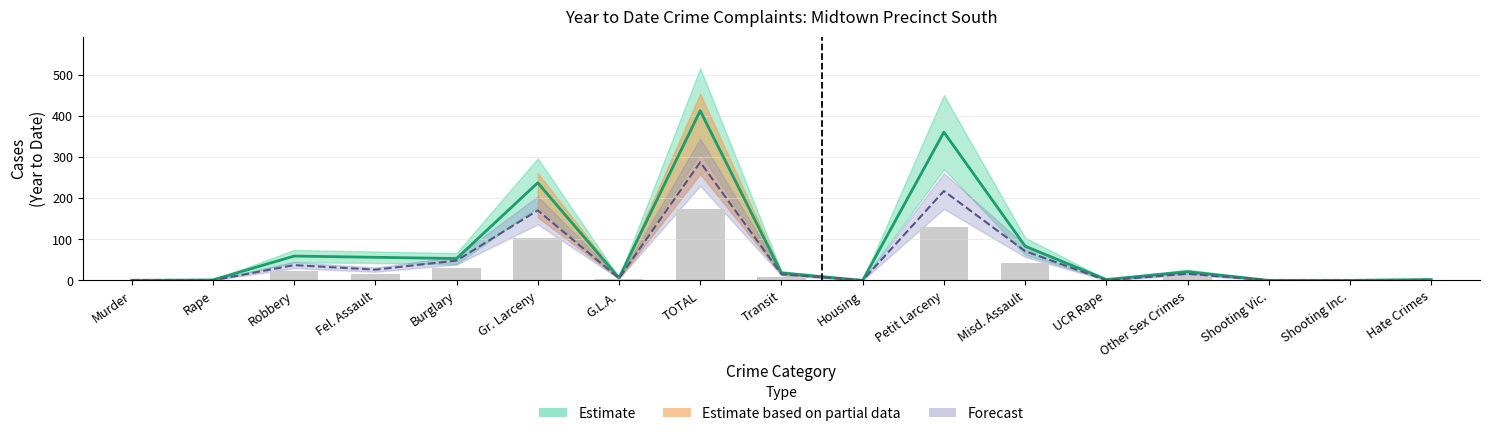

Are the bars grouped side by side (vs. stacked)?

Yes